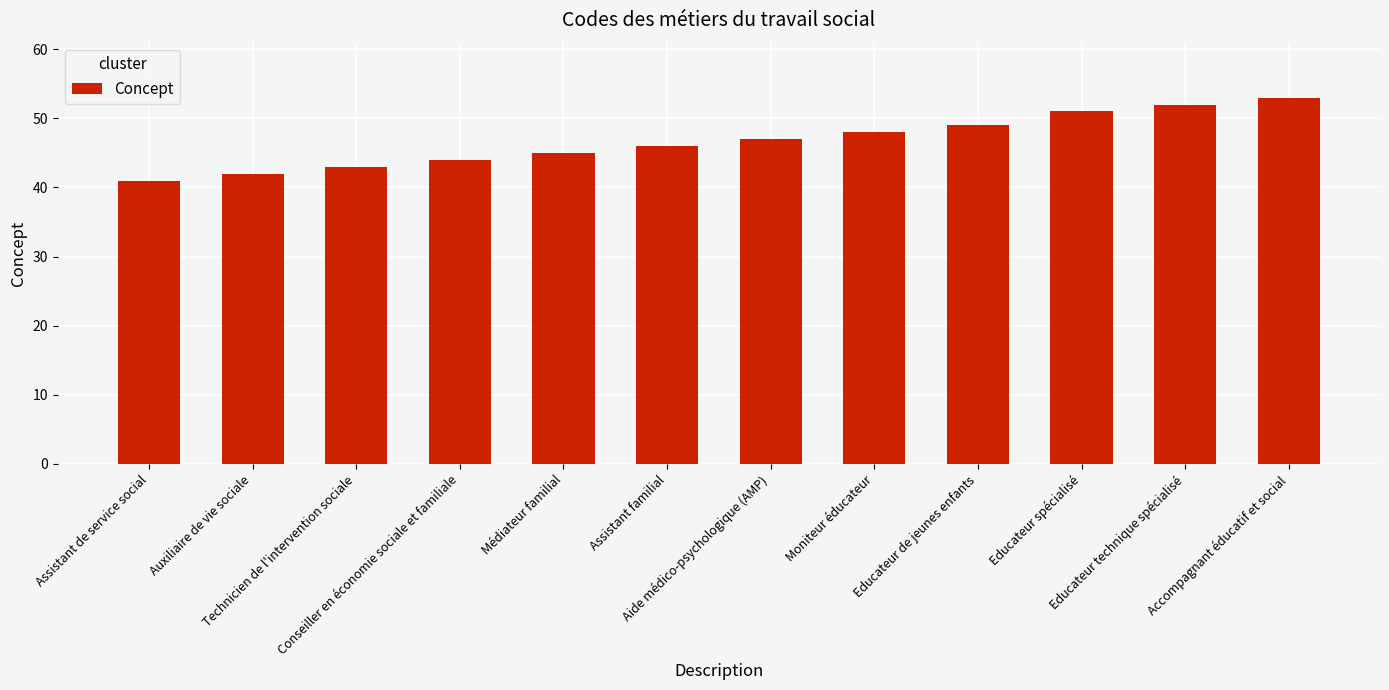

Approximately how many times larger is the value at Educateur spécialisé compared to Auxiliaire de vie sociale?

1.2